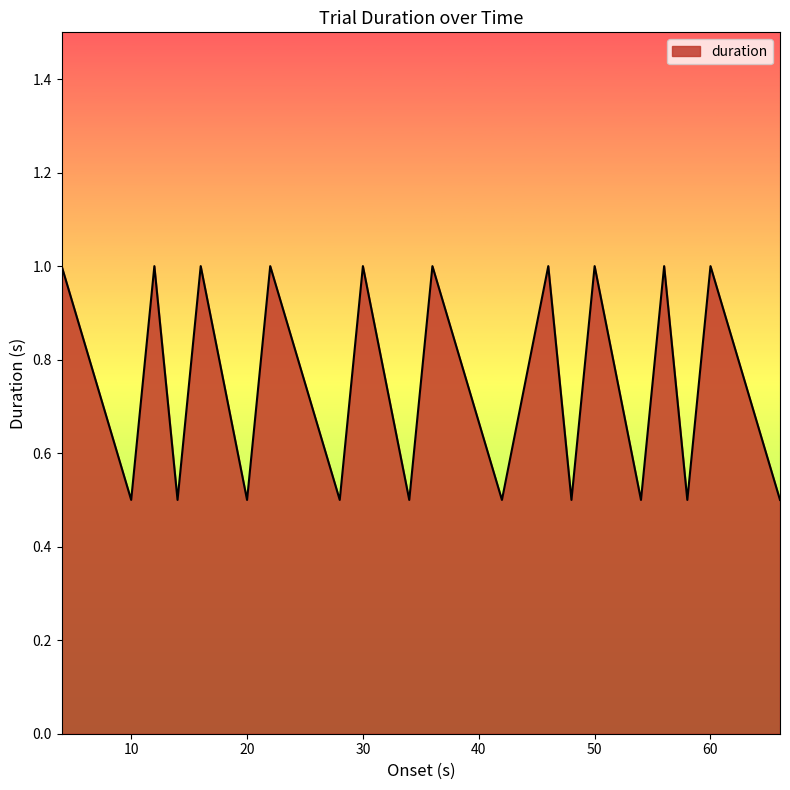

Does the chart display data point markers on the line(s)?

No